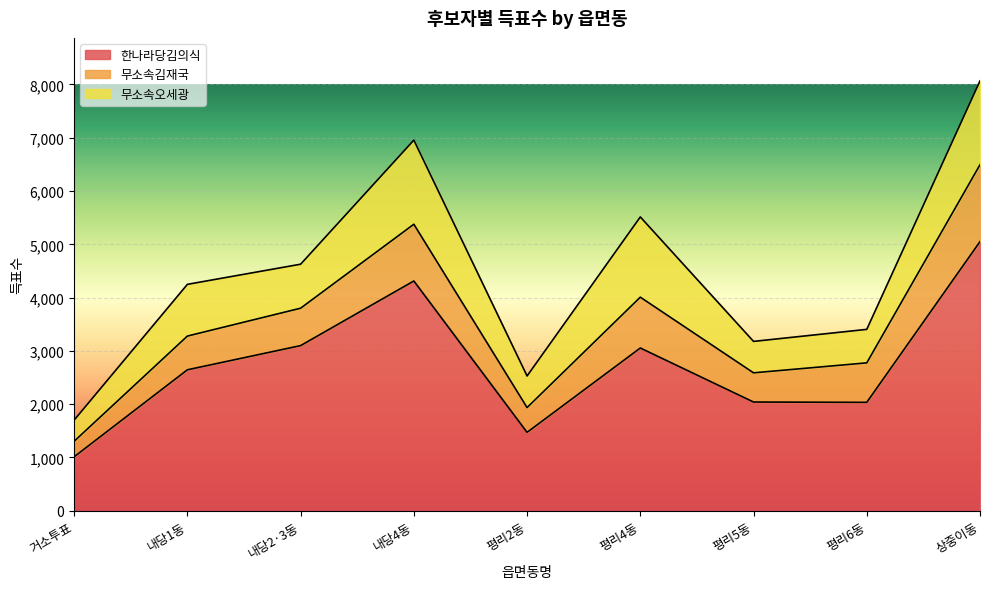

At which label does 한나라당김의식 reach its minimum?

거소투표